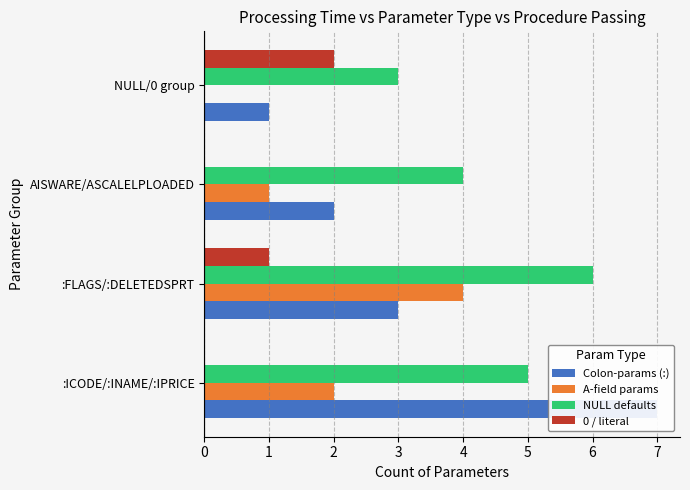

What is the maximum value shown in the chart?

7